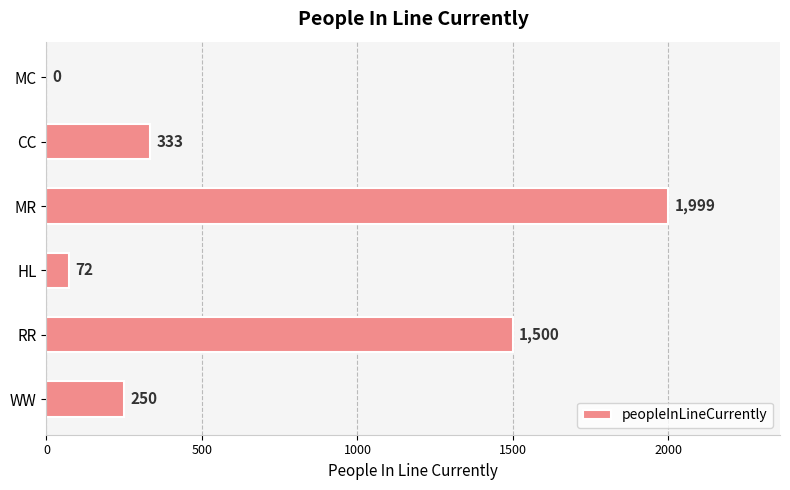

What is the ratio of the value at CC to the value at HL?

4.6